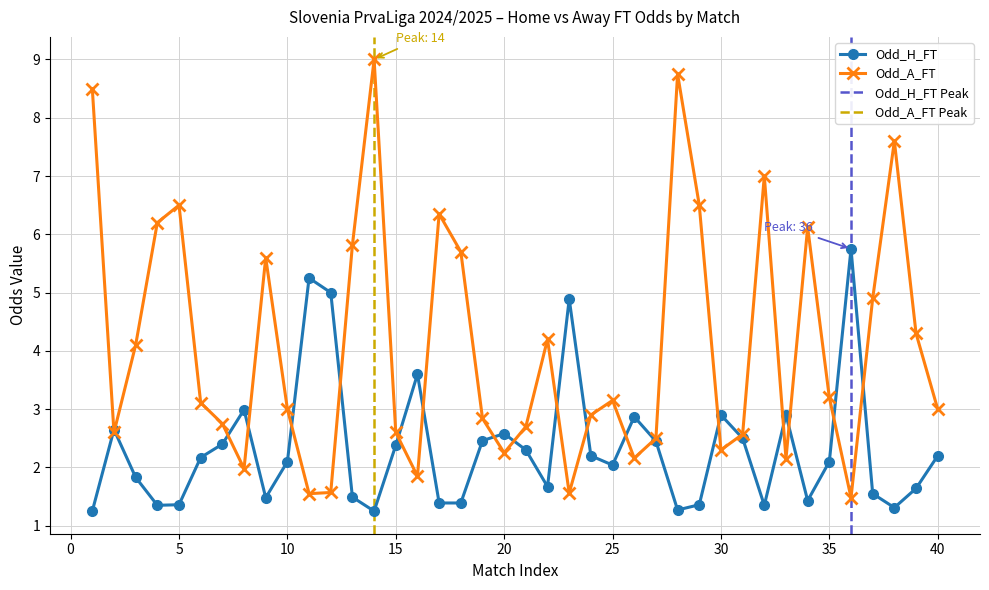

What is the spread (max minus min) of values at 38?

6.3